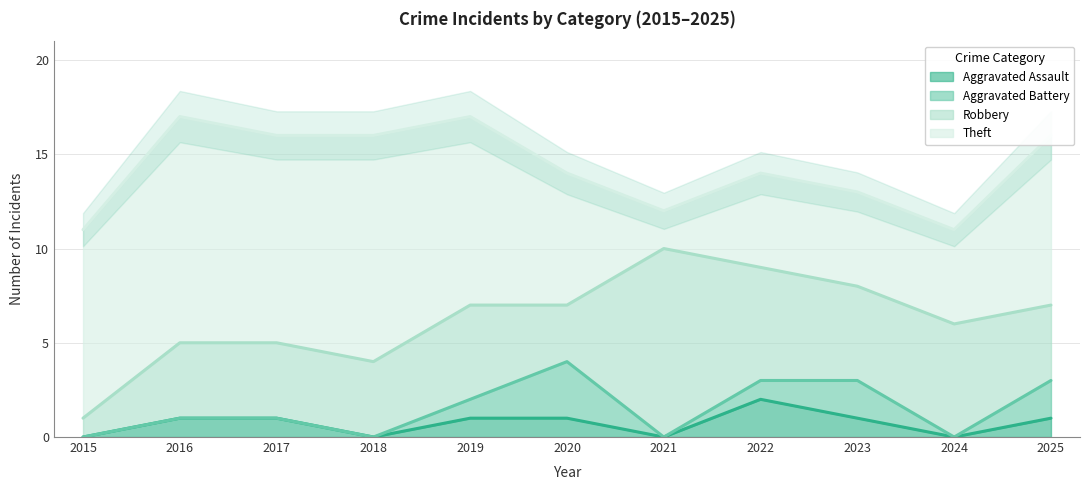

What is the maximum value for Aggravated Battery?

3